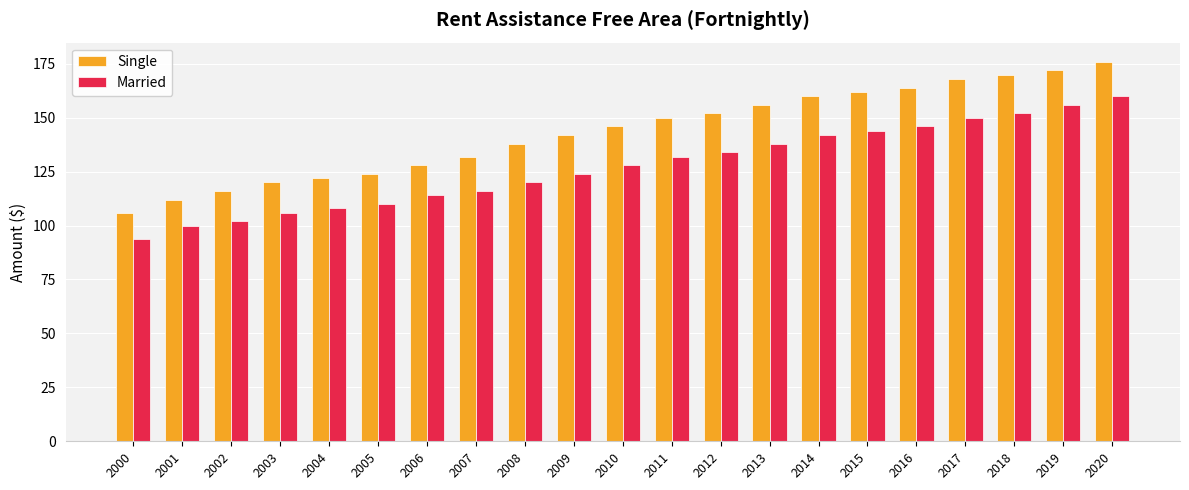

Where is Single nearest to the value 141?

2009